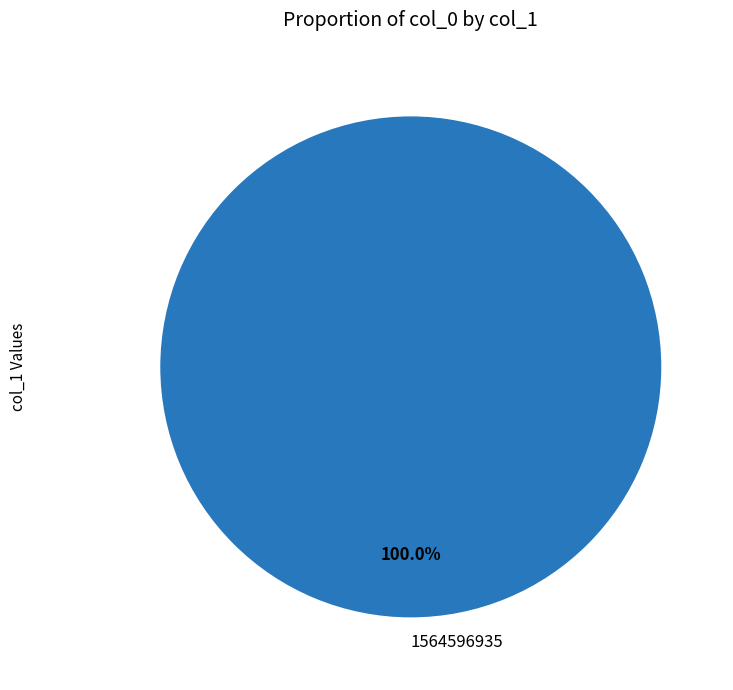

Is there any slice that represents more than half of the pie?

Yes